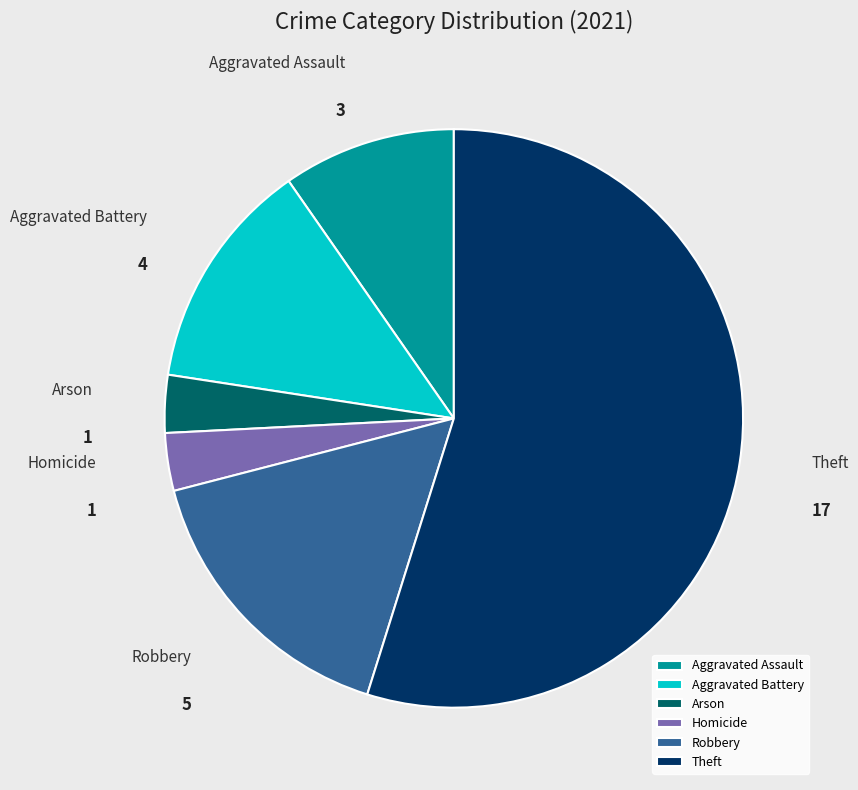

Does Theft account for over 50% of the chart?

Yes